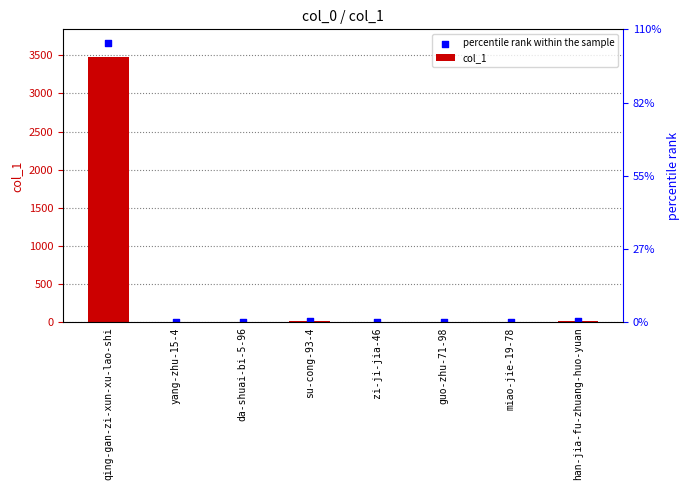

Which series has the widest spread of Y values?

percentile rank within the sample